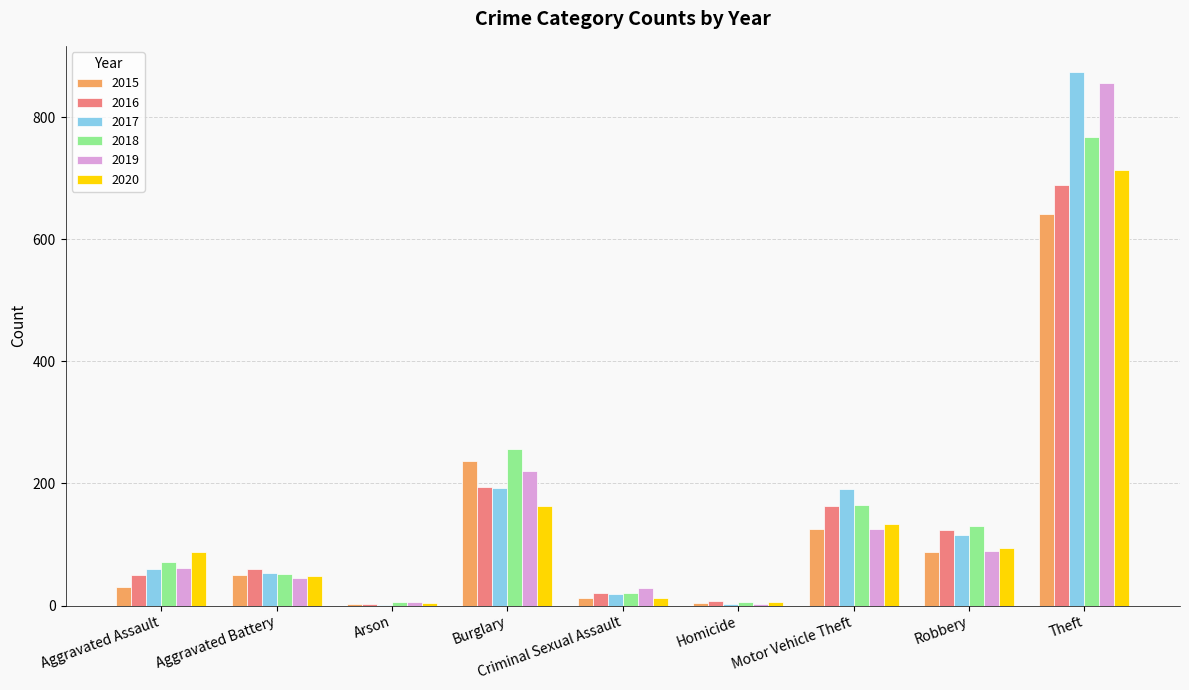

At which label does 2016 reach its peak?

Theft